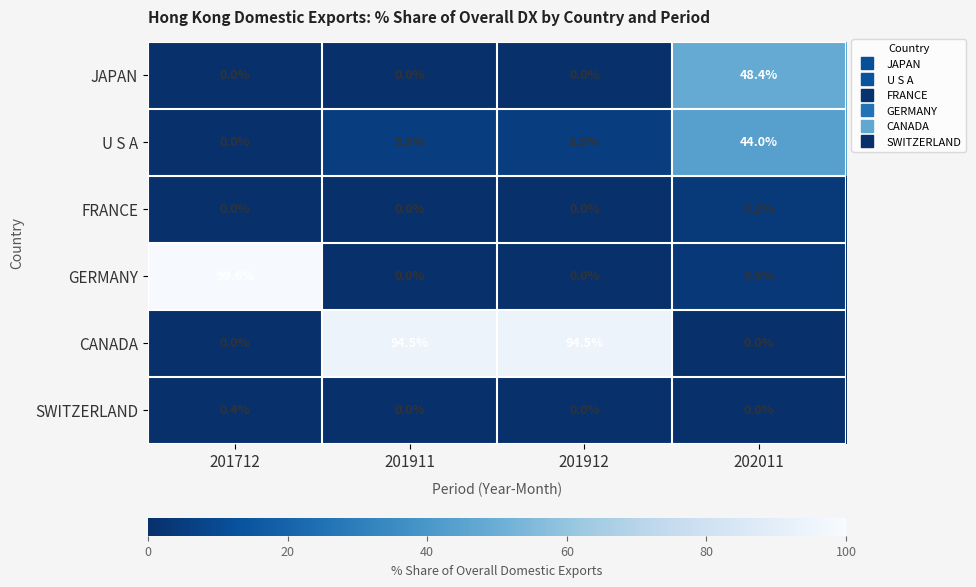

Which series changed the most between 201712 and 202011?

GERMANY